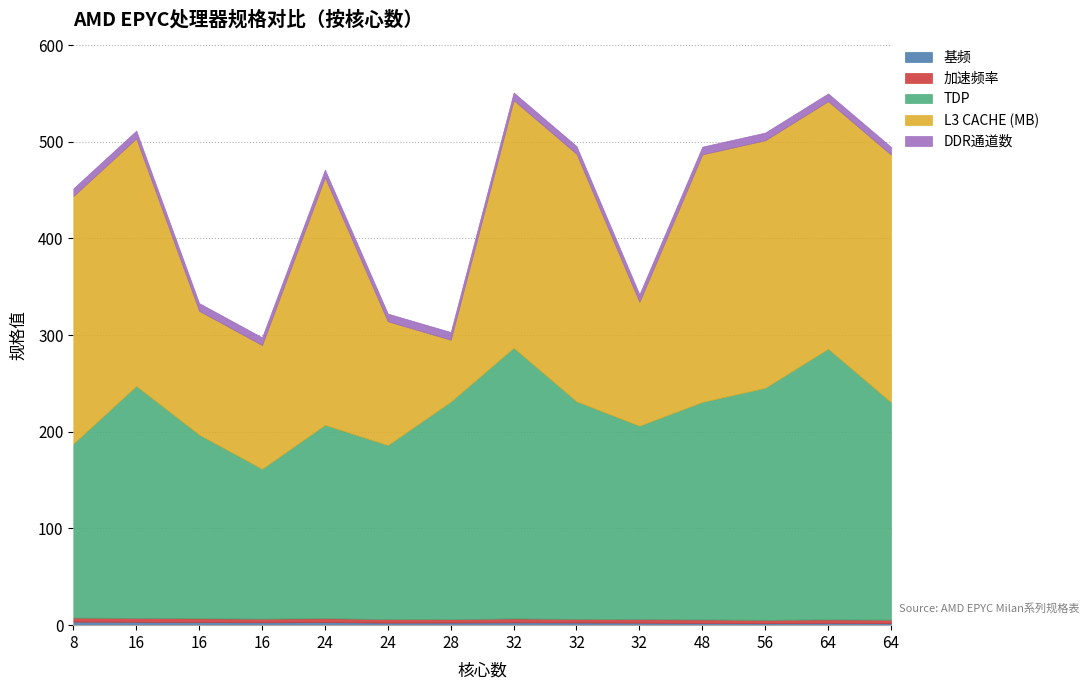

How many categories are shown in the chart?

14